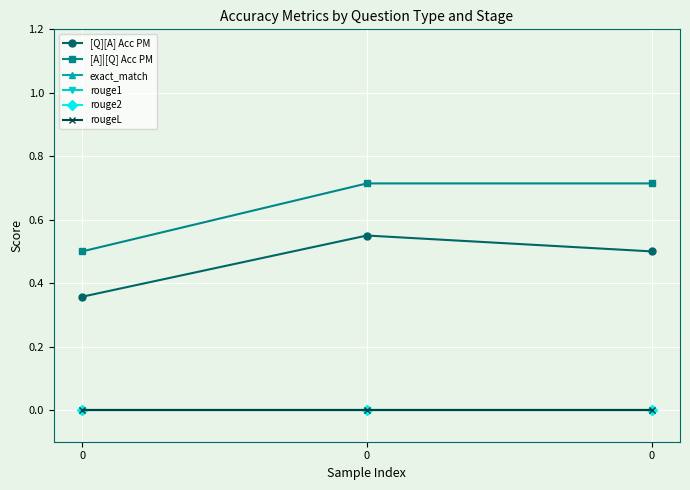

Which series has the largest total across all categories?

[A]|[Q] Acc PM